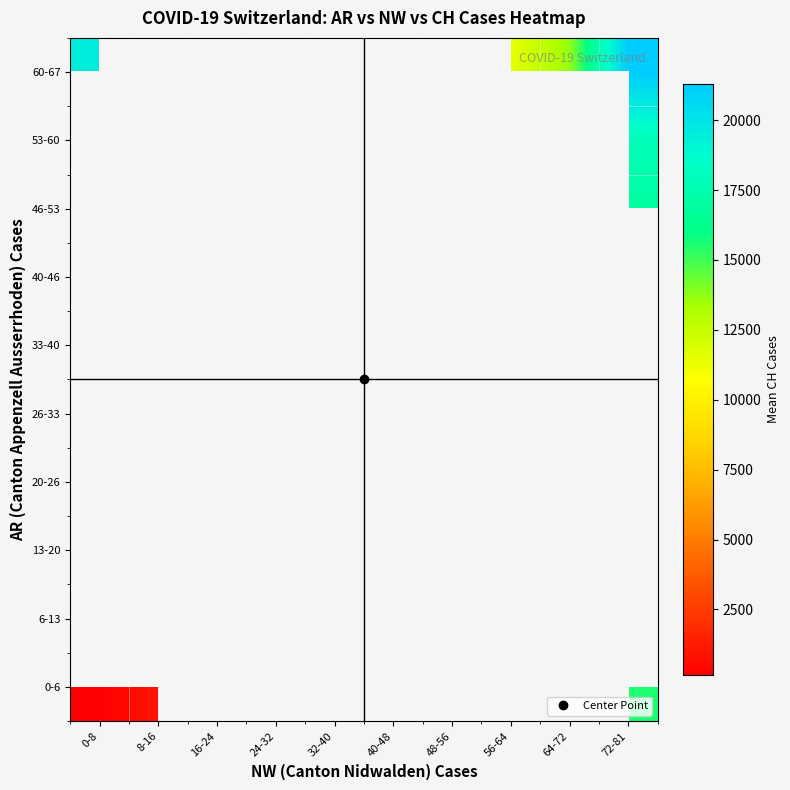

Which category has the highest value across all series?

72-81